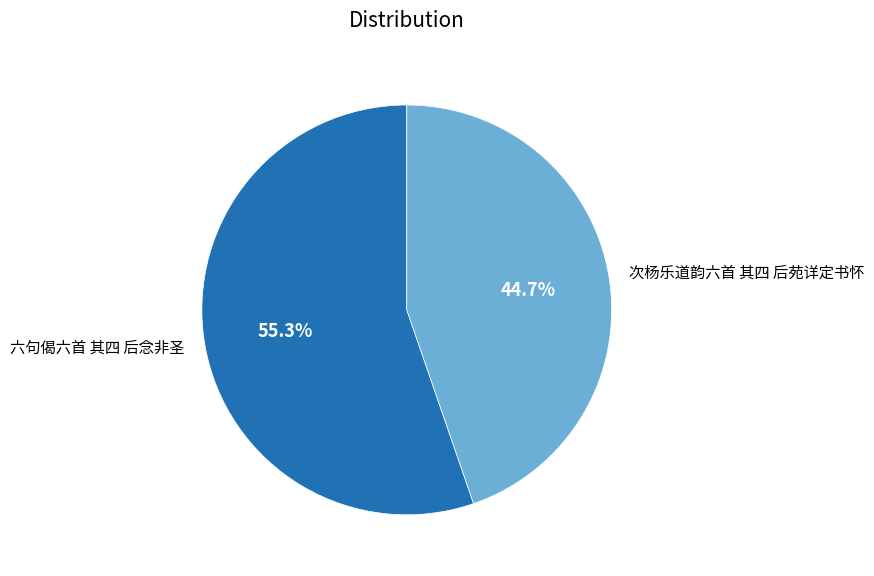

Which category accounts for the majority?

六句偈六首 其四 后念非圣